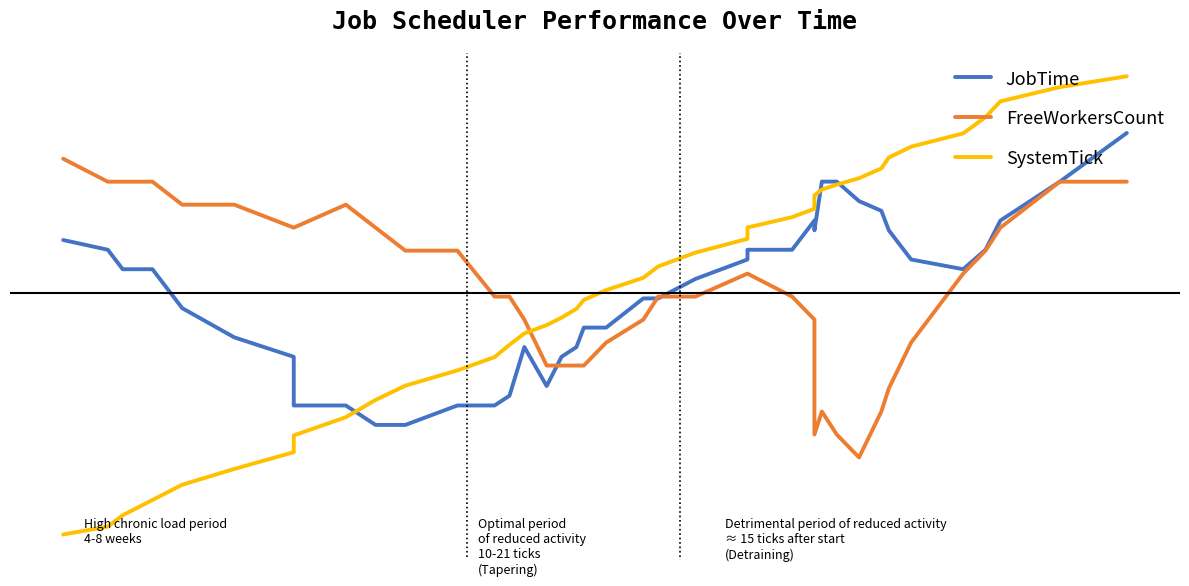

How many interior local valleys does the FreeWorkersCount series have?

4